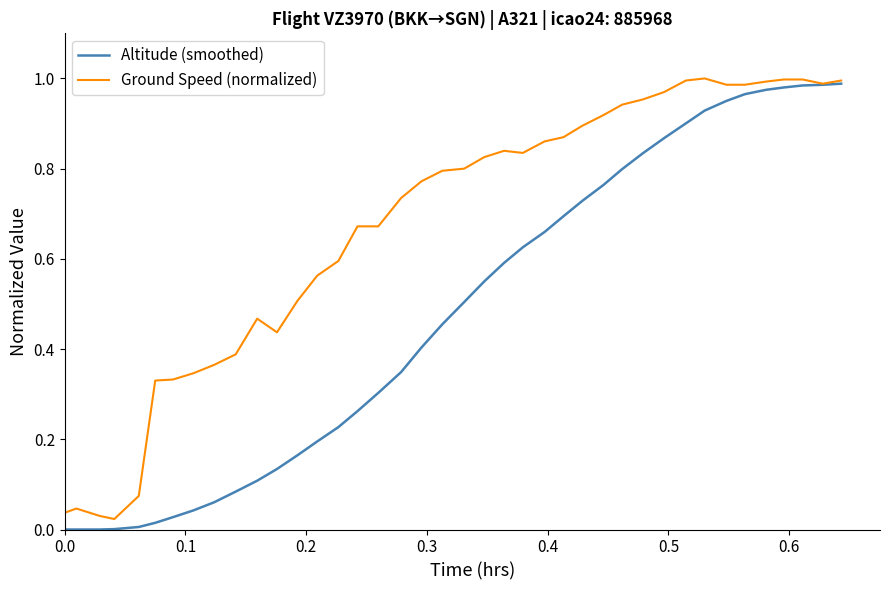

List the series in order of their overall mean, lowest first.

Altitude (smoothed), Ground Speed (normalized)